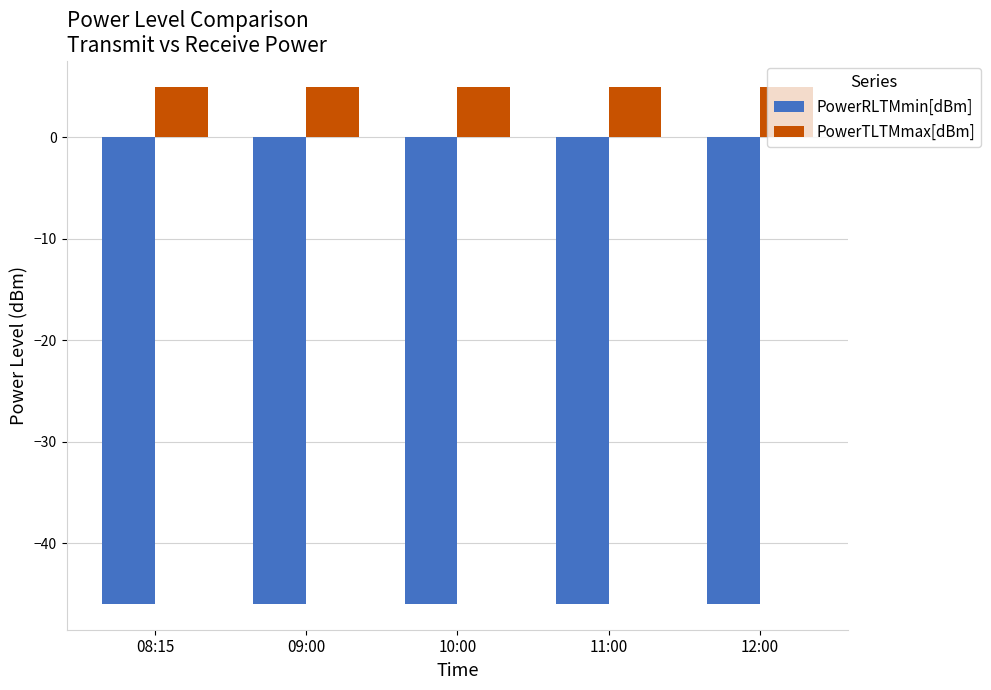

Does the chart contain any negative values?

Yes